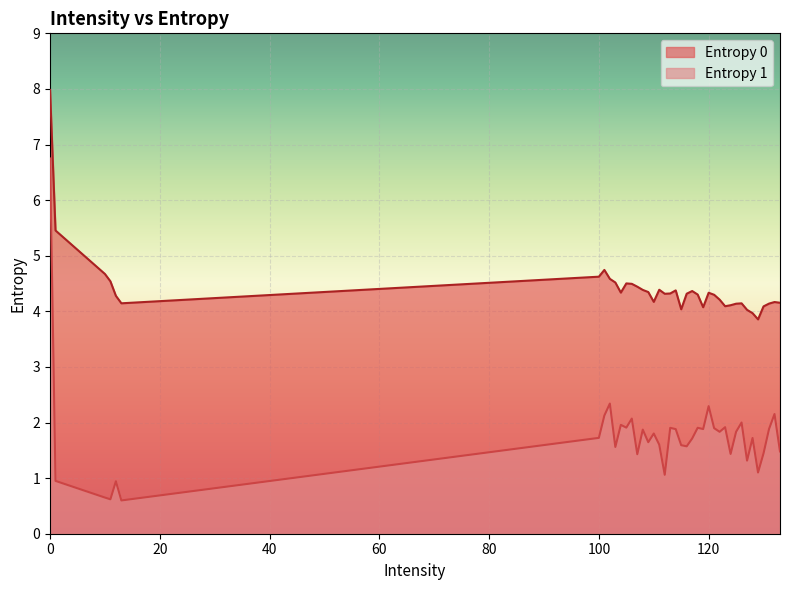

What is the sum of all Entropy 0 values?

176.4